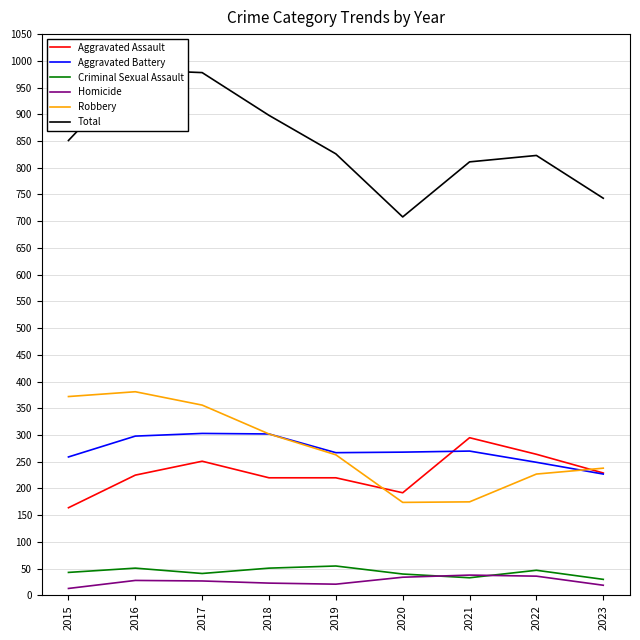

Read the Aggravated Battery value at 2018.

302